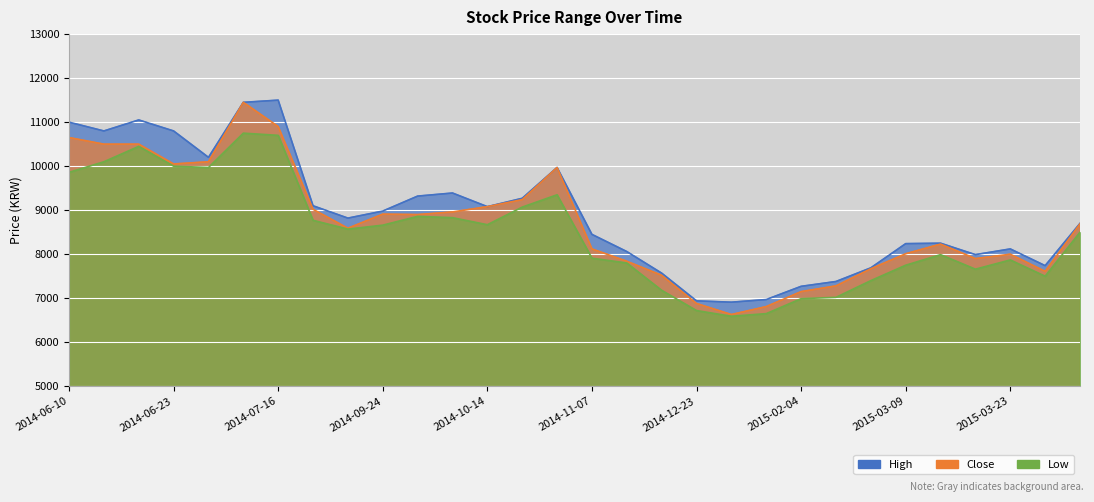

Which series has the largest total across all categories?

High